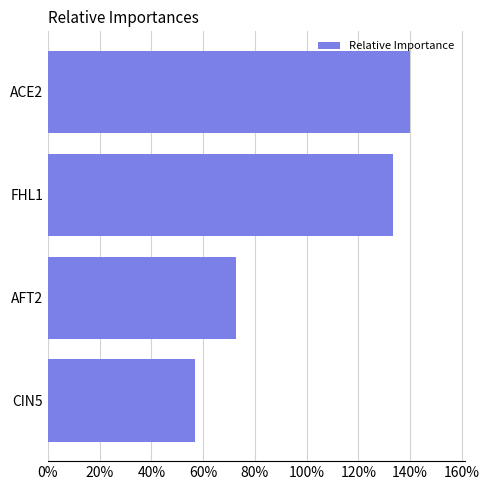

Are the bars horizontal?

Yes